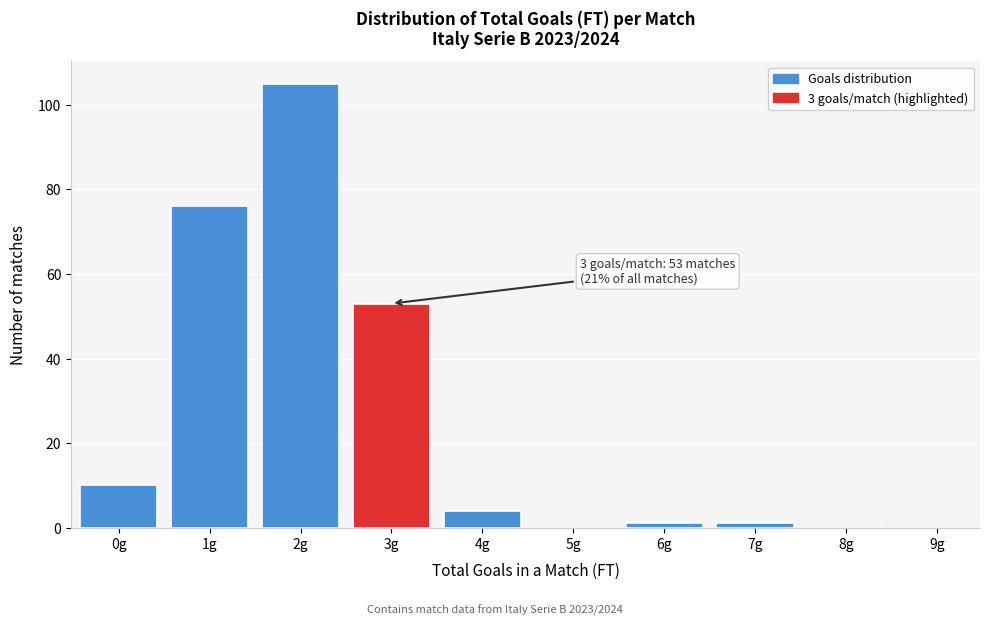

Reading left to right, what are all the values shown in this chart?

0g=10	1g=76	2g=105	3g=53	4g=4	5g=0	6g=1	7g=1	8g=0	9g=0